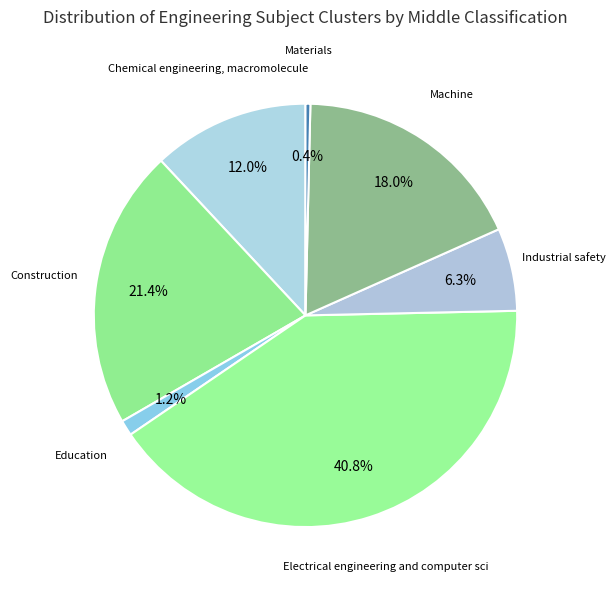

Is the sum of Construction and Machine greater than half?

No